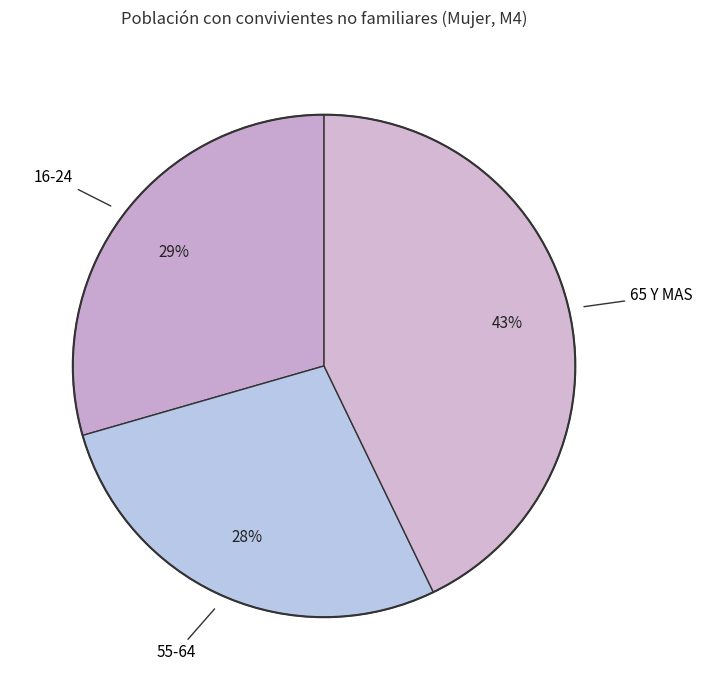

Count the number of slices in the pie.

3